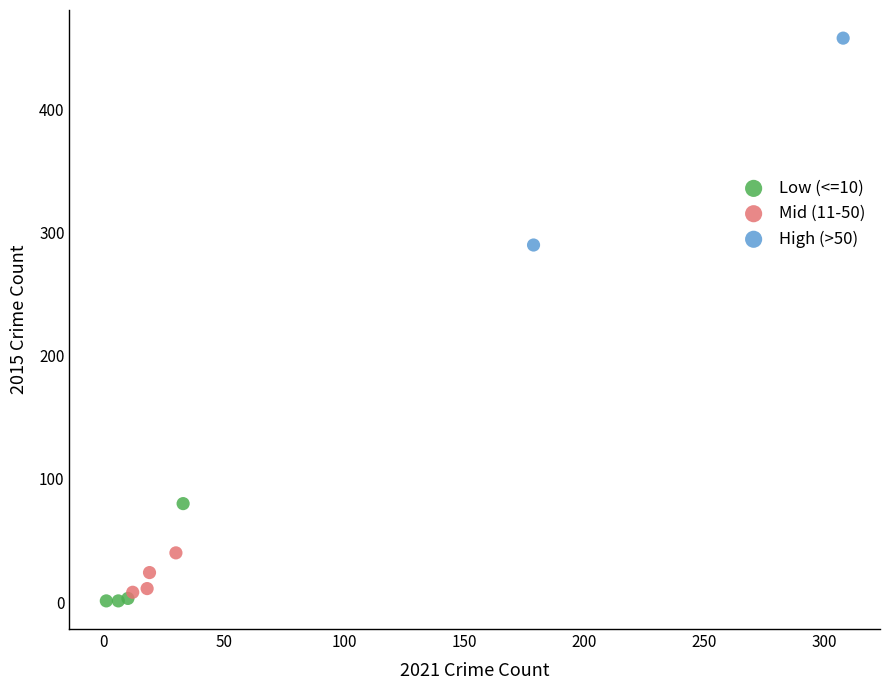

What are all the series names shown in the legend?

Low (<=10), Mid (11-50), High (>50)